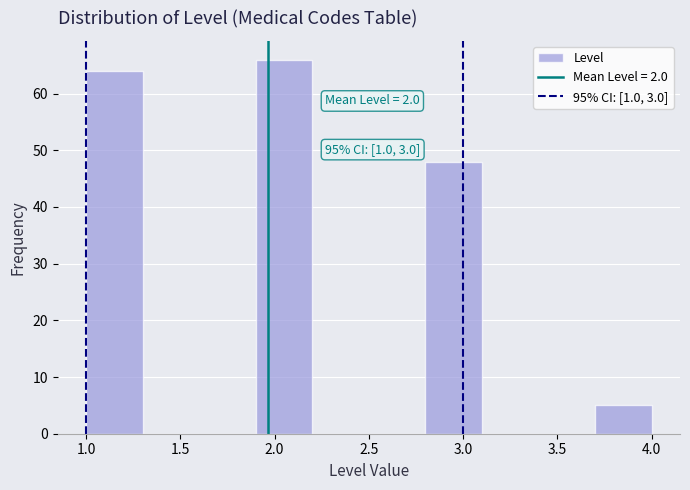

Over which range of the x-axis is the bar tallest?

1.9 to 2.2